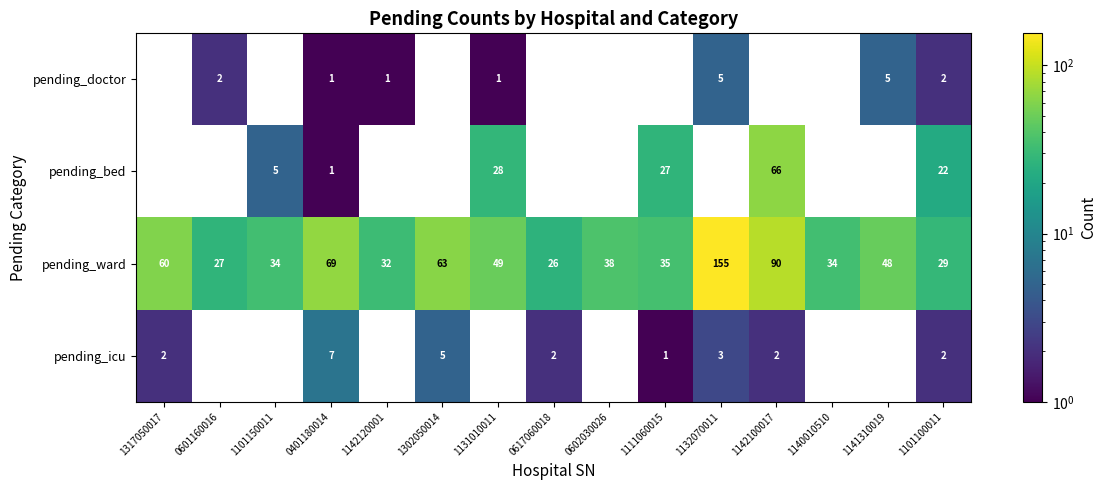

At how many categories does at least one series exceed 44?

7